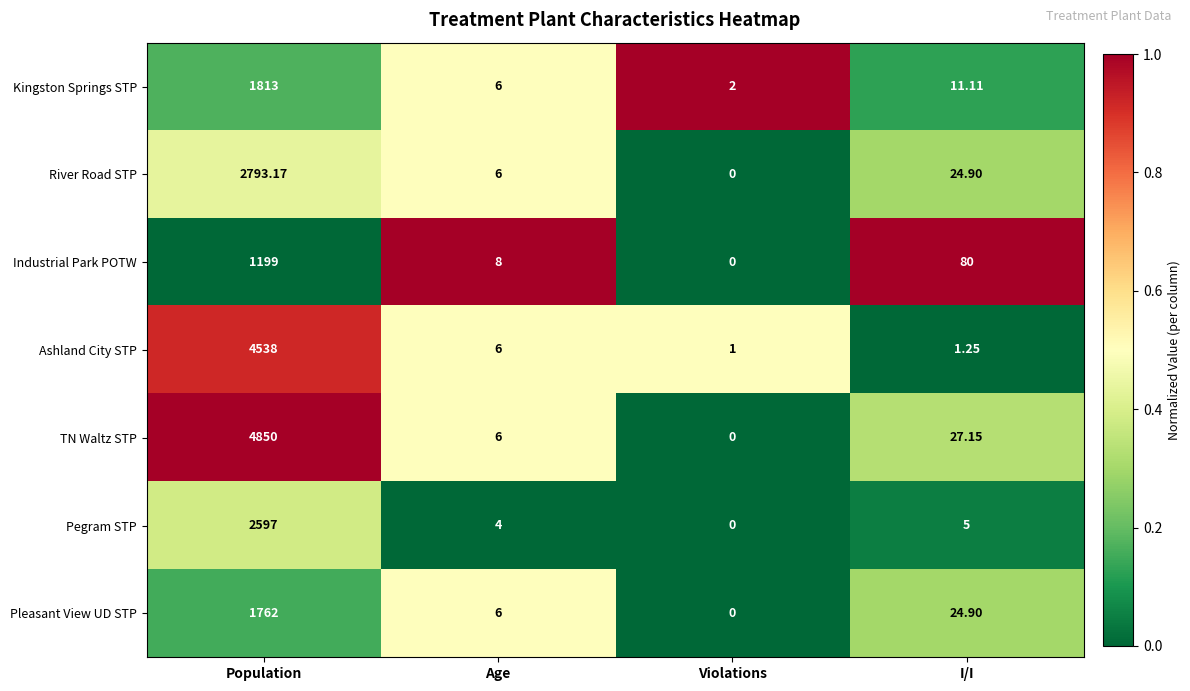

At which category is the sum across all series the highest?

Population